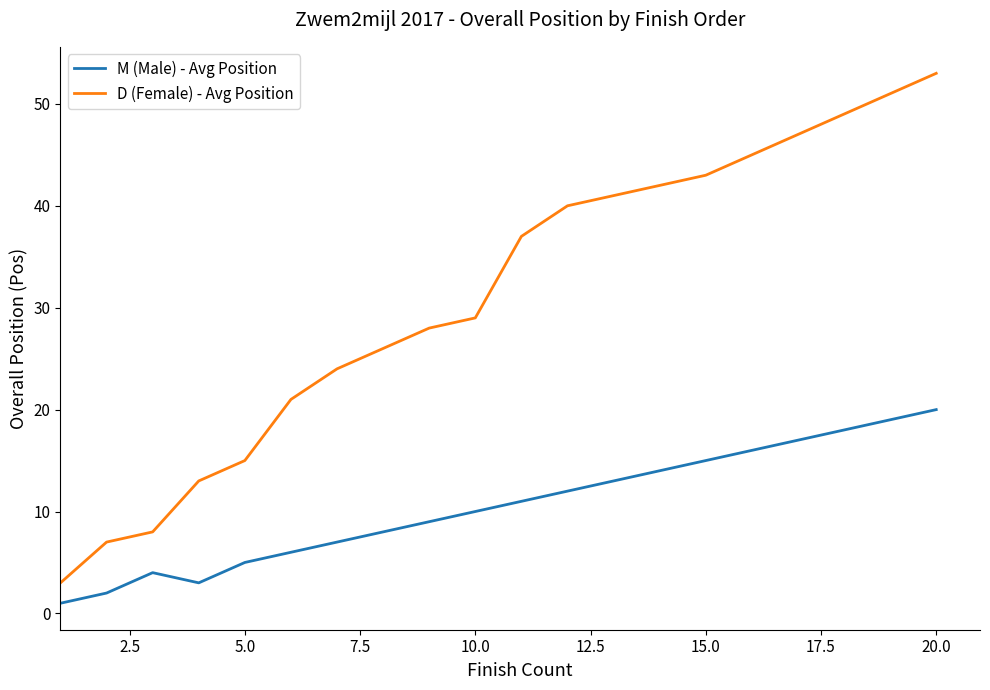

Which series has the widest spread of values?

D (Female) - Avg Position